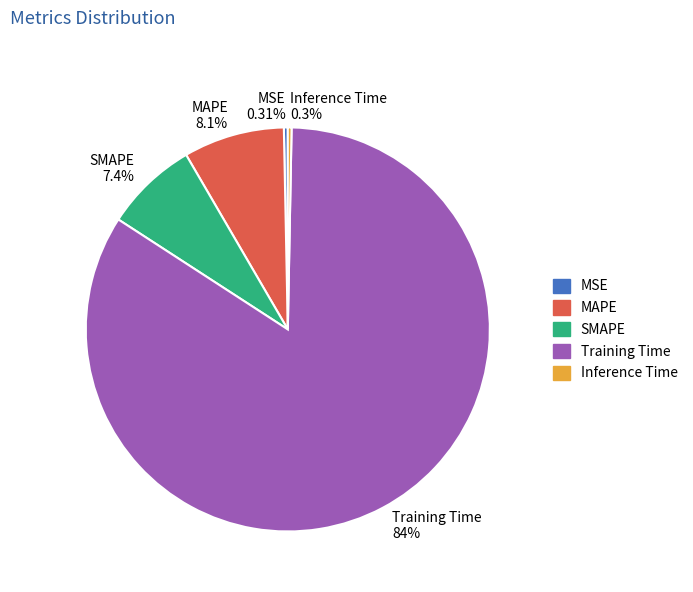

Between MSE and MAPE, which is larger?

MAPE